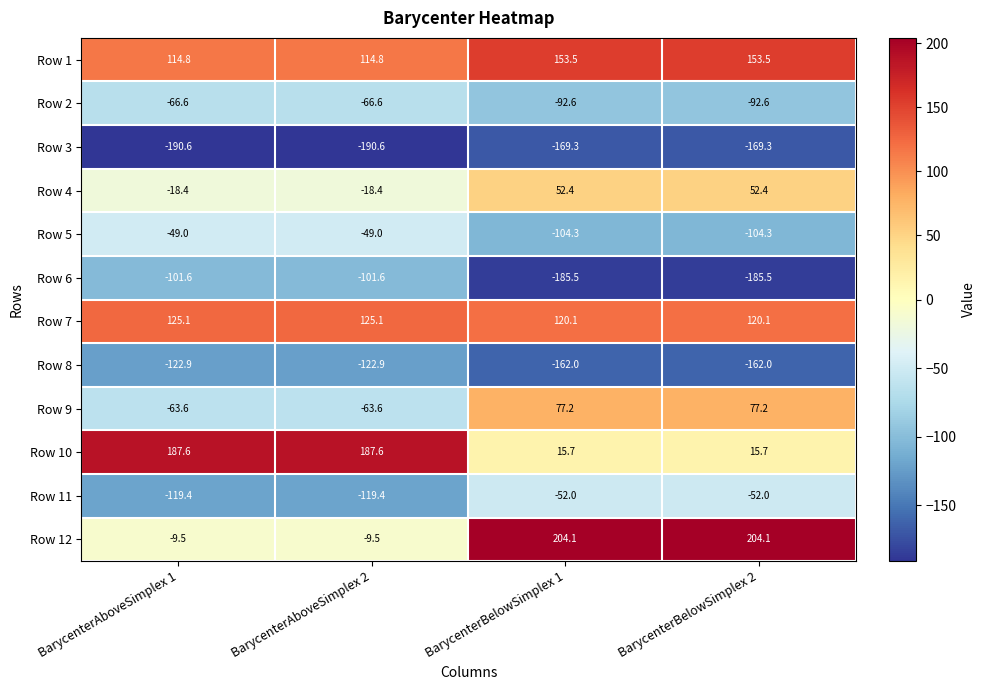

At which label does Row 7 first exceed 125?

BarycenterAboveSimplex 1